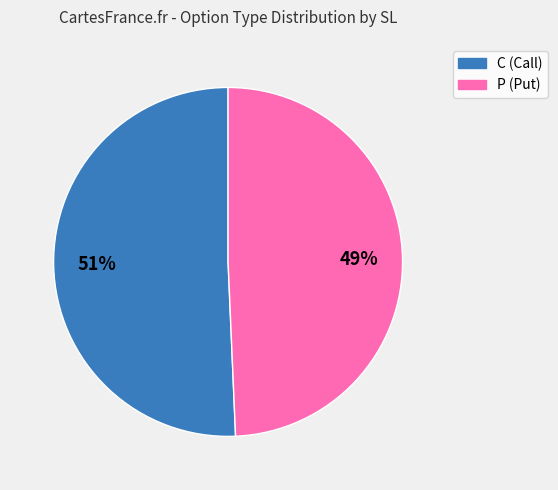

Is it true that P is 35% of the pie?

False